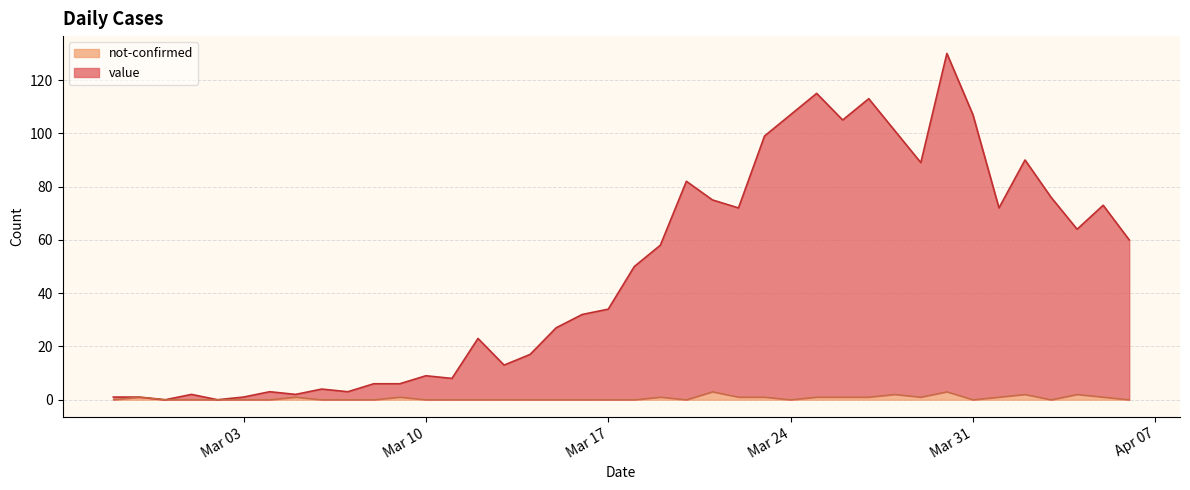

Rank the series by their average value, from lowest to highest.

not-confirmed, value